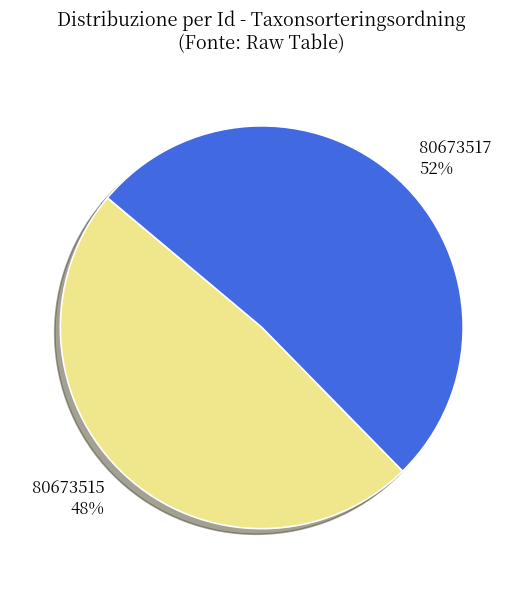

What is the ratio of the value at 80673517 to the value at 80673515?

1.1